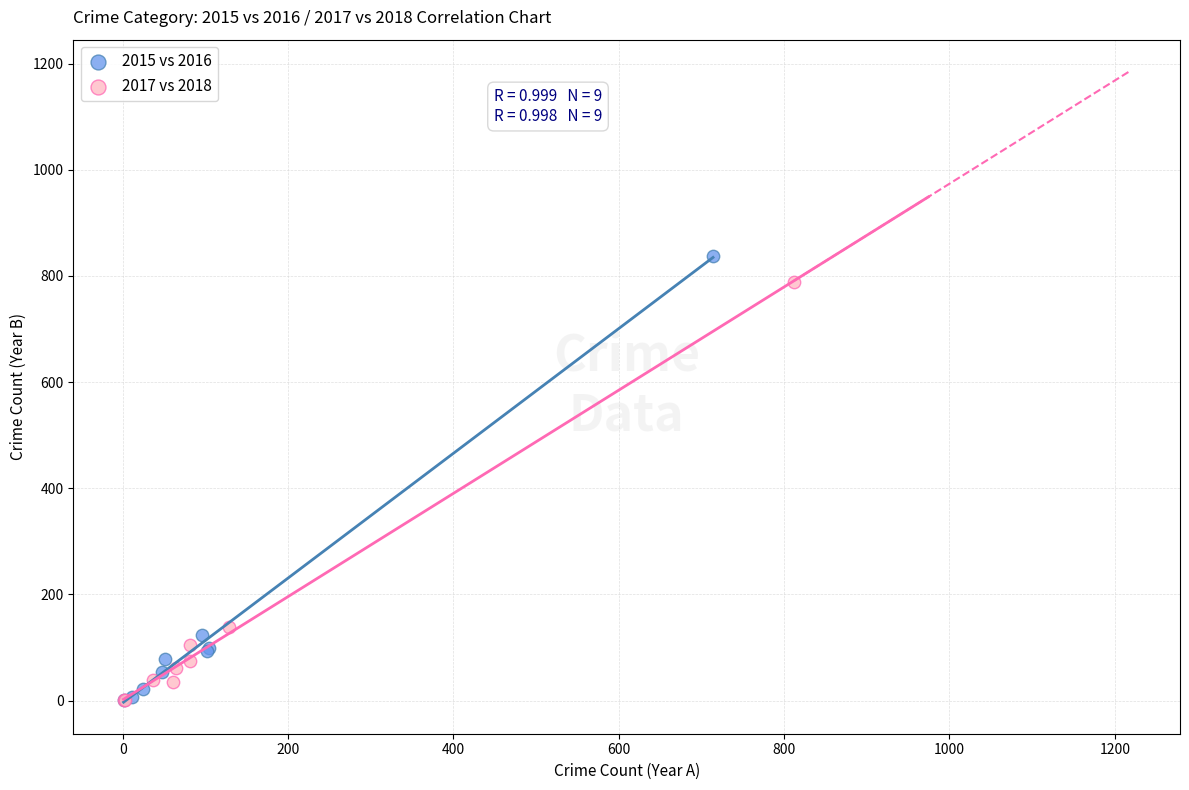

Which series has the largest Y range (max minus min)?

2015 vs 2016